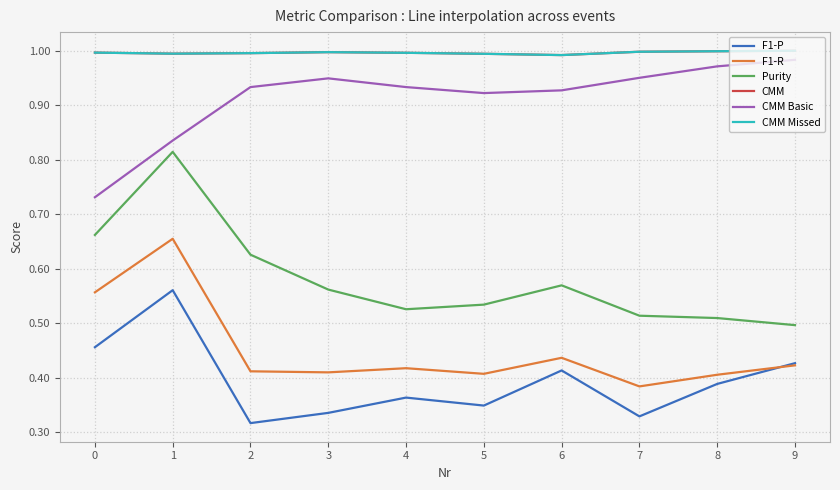

The value of CMM Missed at 7 is 1.0. True or false?

True